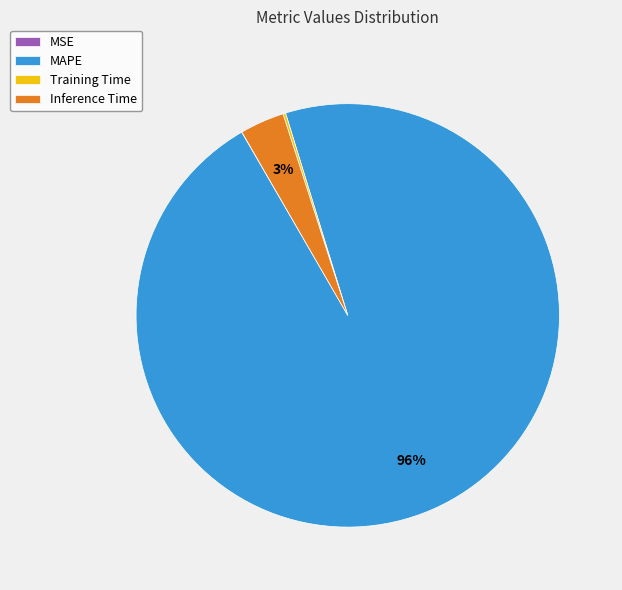

Is it true that MAPE is 96% of the pie?

True